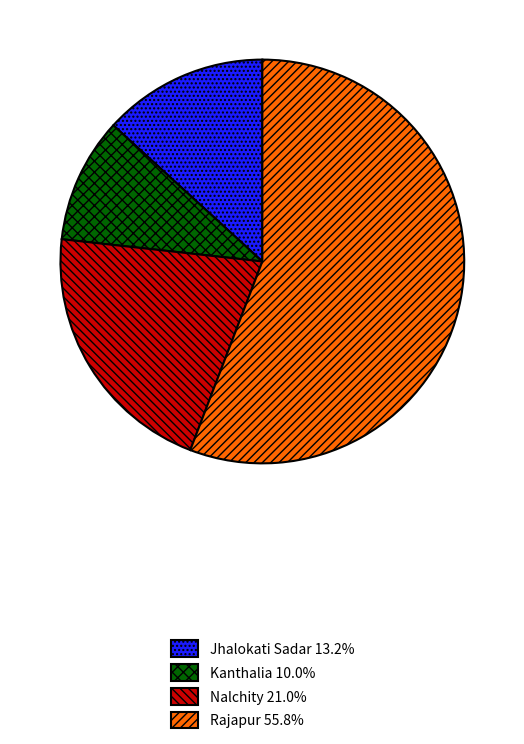

Which has a higher value, Kanthalia or Nalchity?

Nalchity